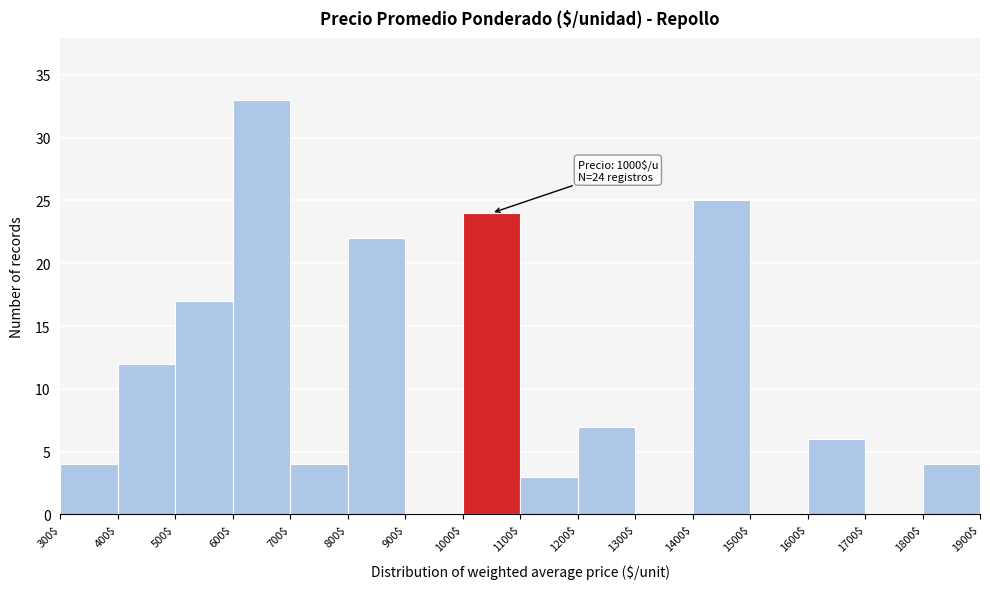

Which range on the x-axis has the tallest bar?

600$ to 700$